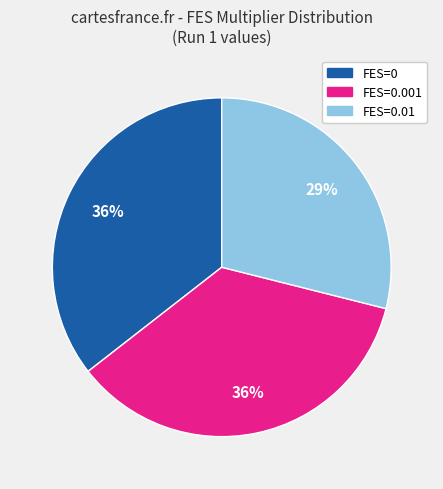

Is there any slice that represents more than half of the pie?

No